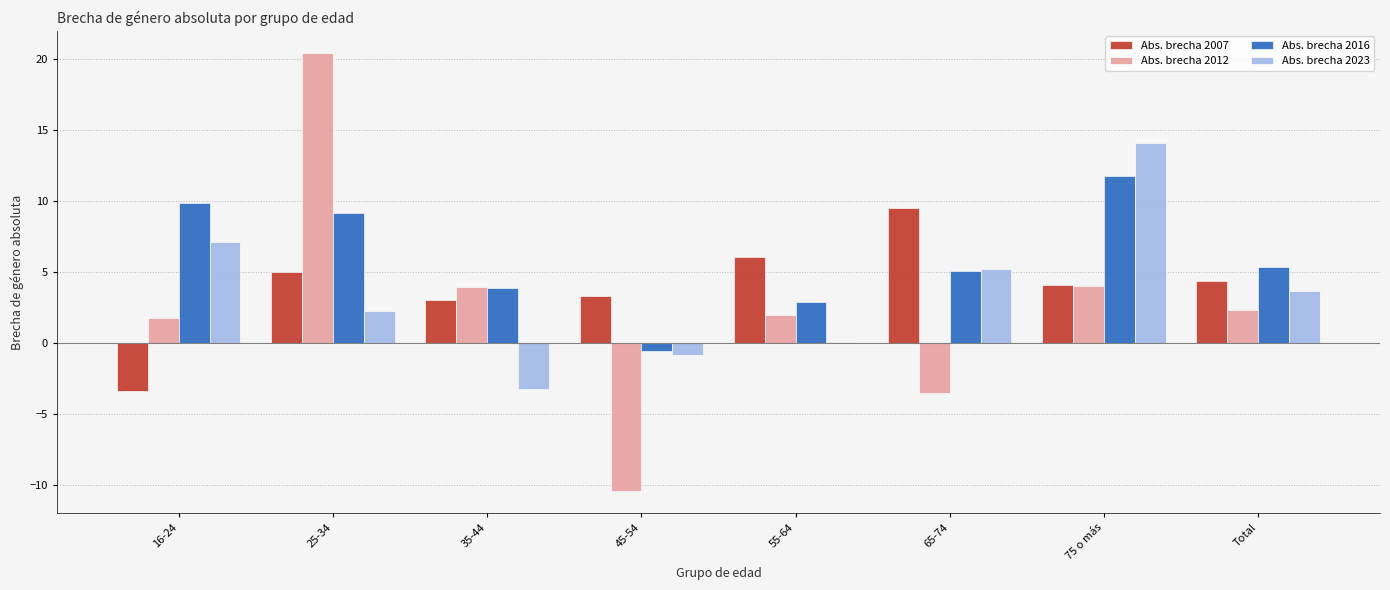

How many data points does each series have?

8